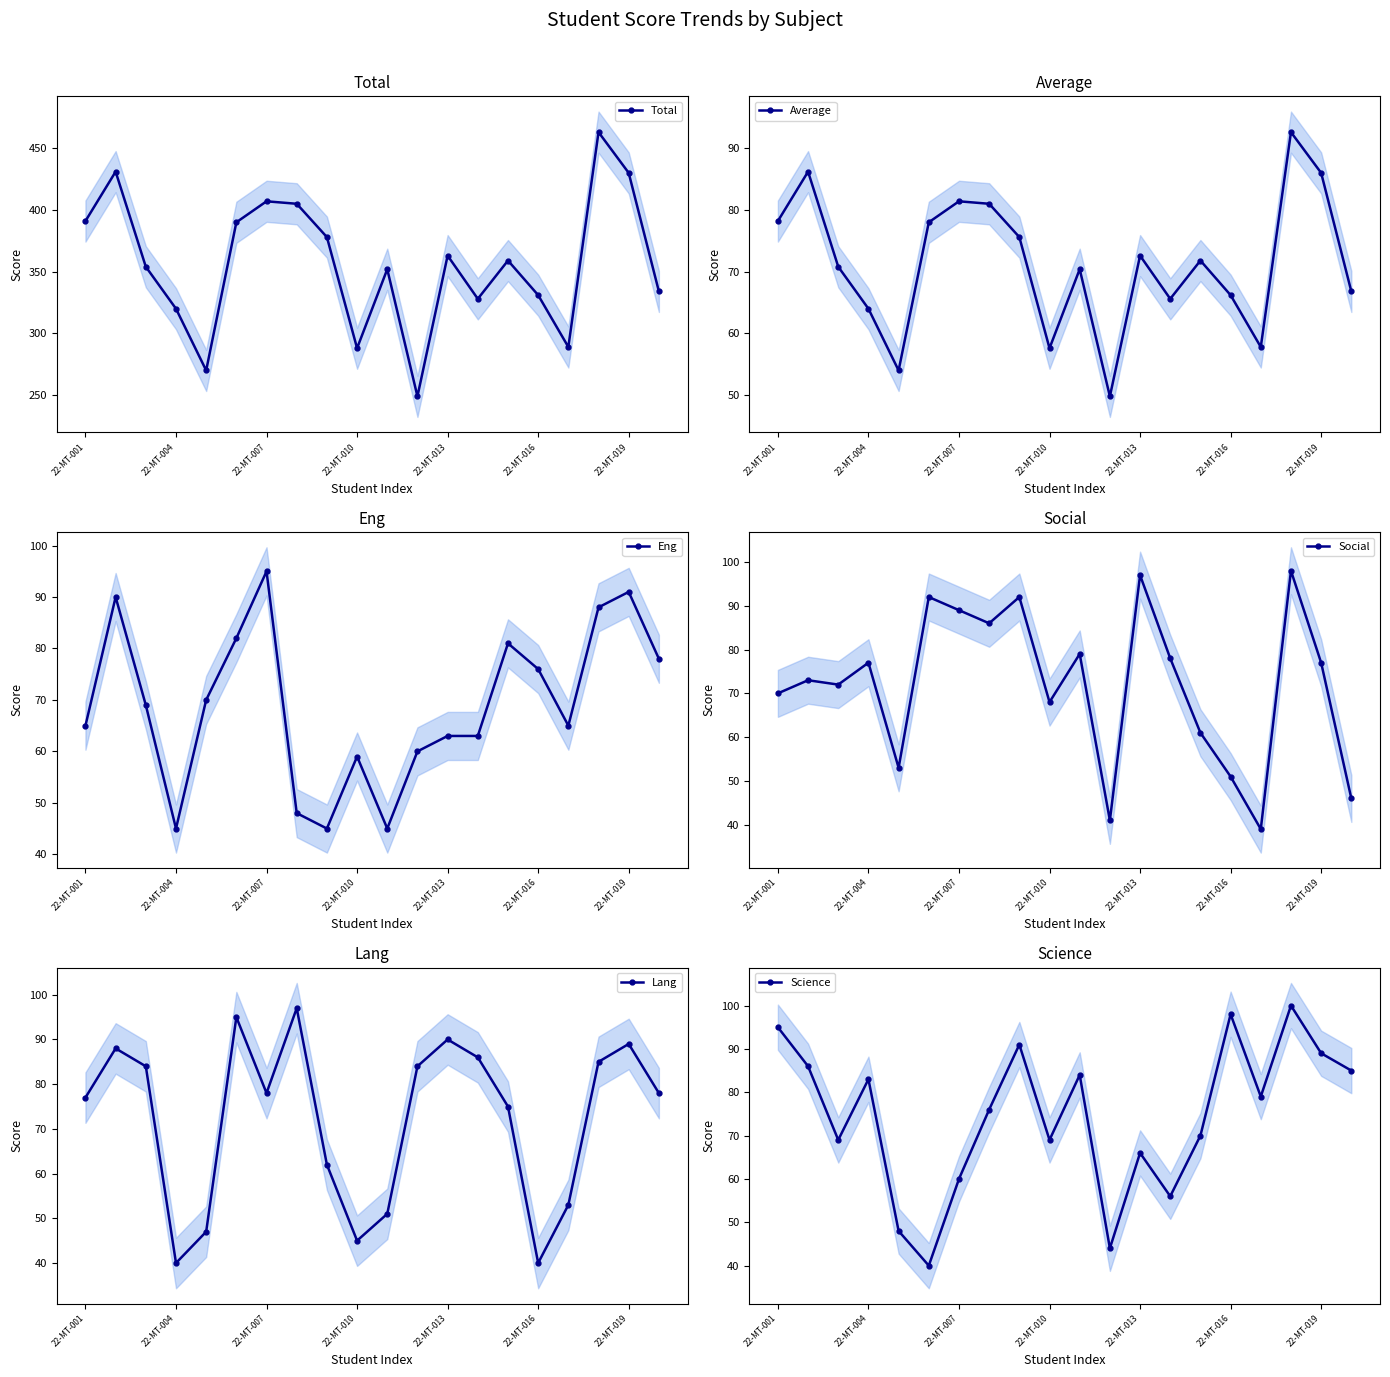

In Total, how many points are higher than both neighbors (excluding endpoints)?

6